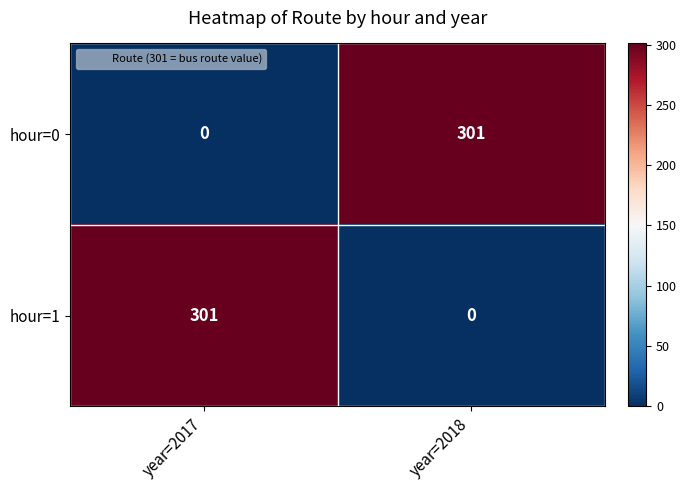

What value does the hour=0 series have at year=2018, to the nearest 5?

300